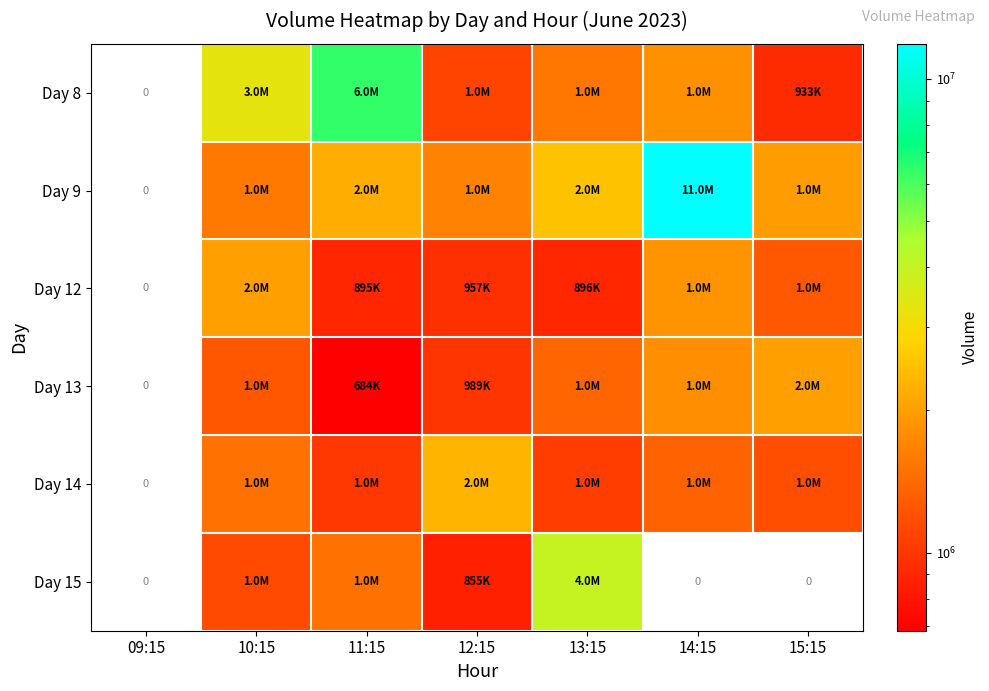

Which has a higher value, 13:15 or 15:15?

13:15